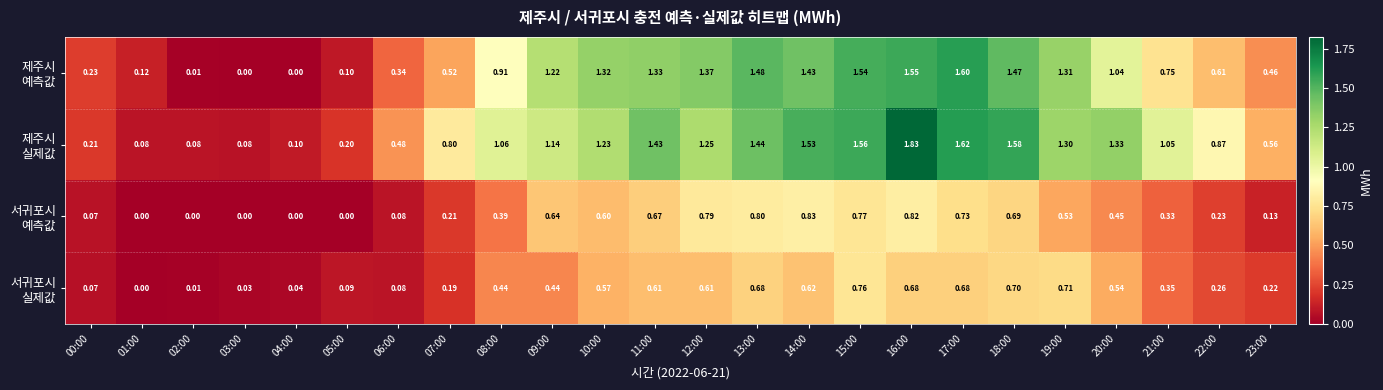

At how many categories does at least one series exceed 1?

14